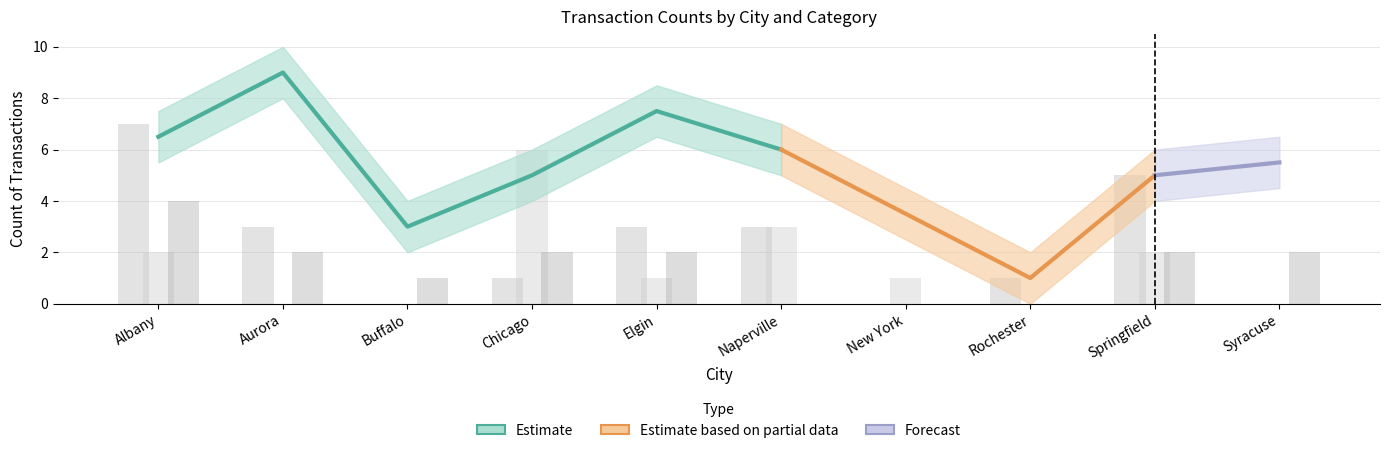

The value of food_count at Springfield is 2. True or false?

False